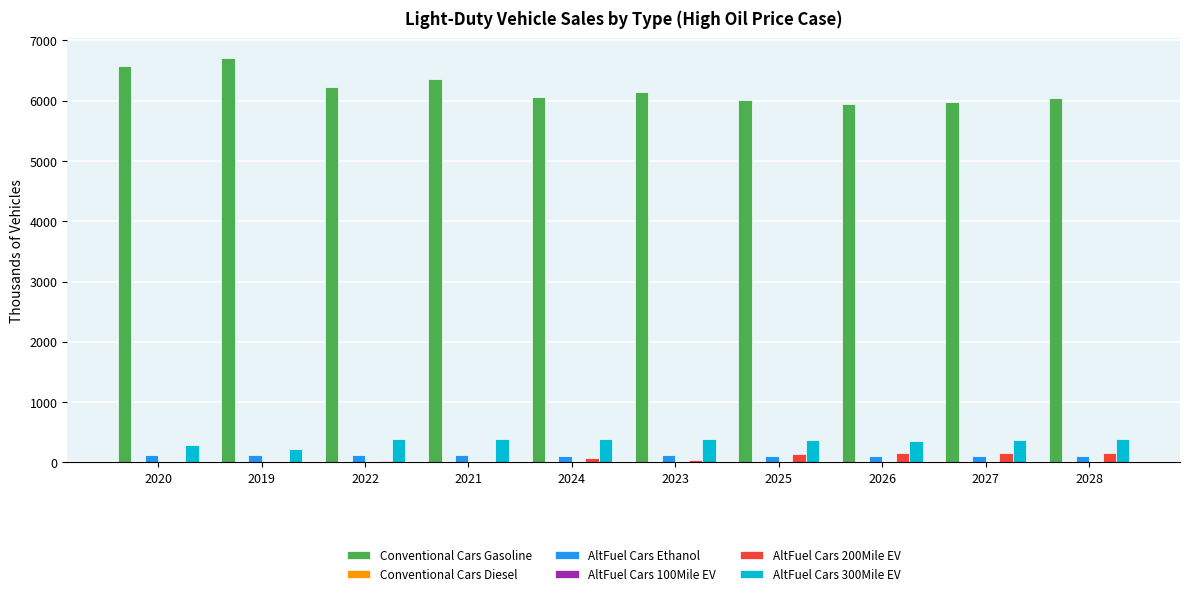

True or false: Conventional Cars Gasoline has a value of 10046.9 at 2026.

False